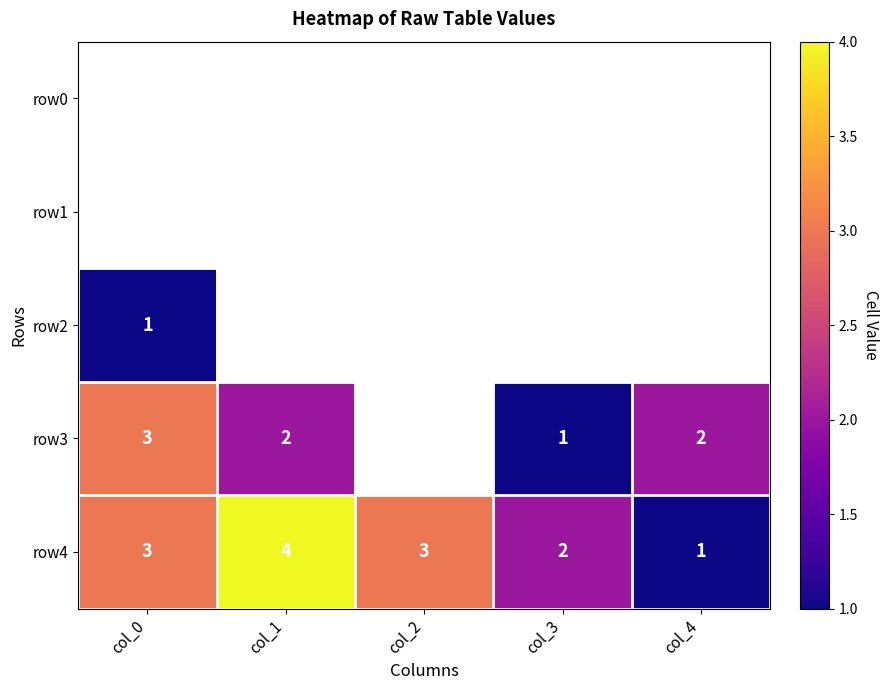

True or false: row3 has a value of 1.4 at col_3.

False